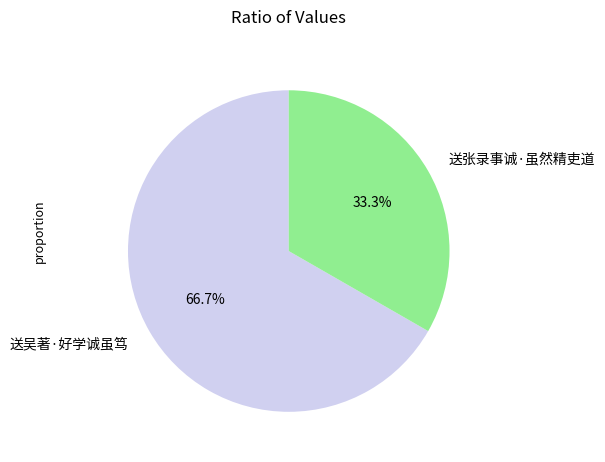

Does 送吴著·好学诚虽笃 account for over 50% of the chart?

Yes